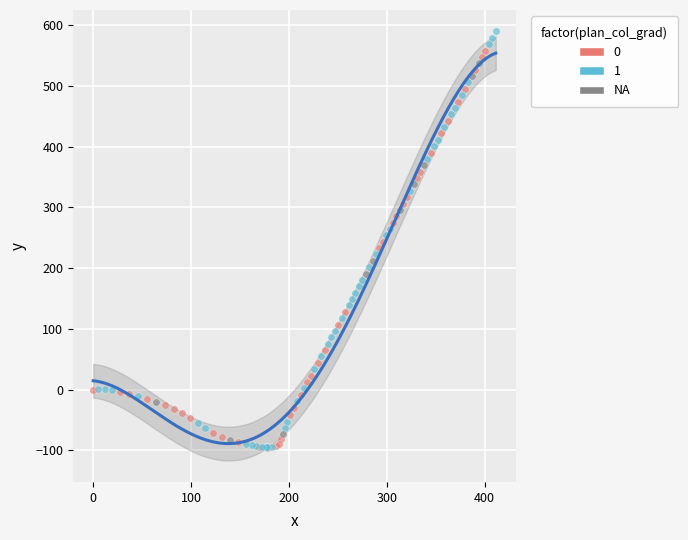

What are all the series names shown in the legend?

0, 1, NA